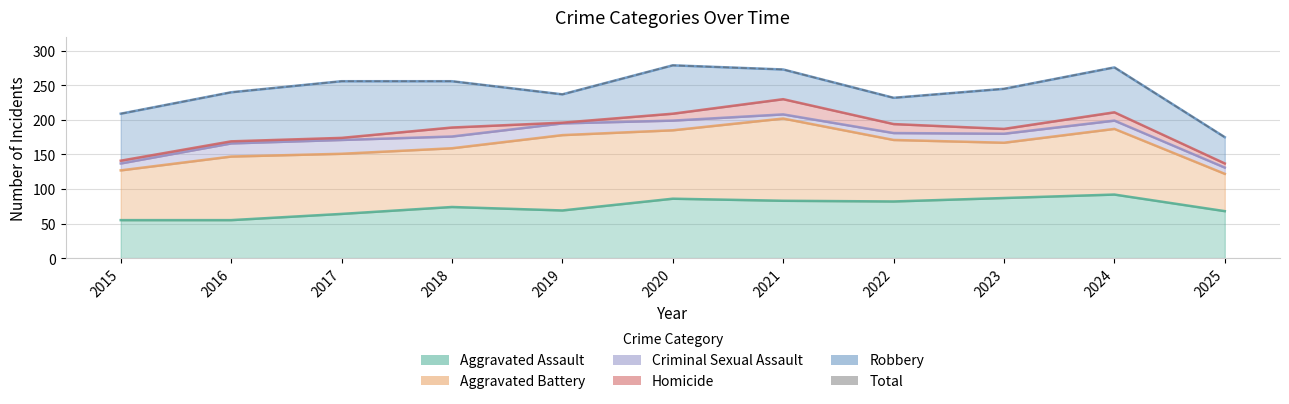

Reading left to right, extract all data points from this chart.

209	240	256	256	237	279	273	232	245	276	175